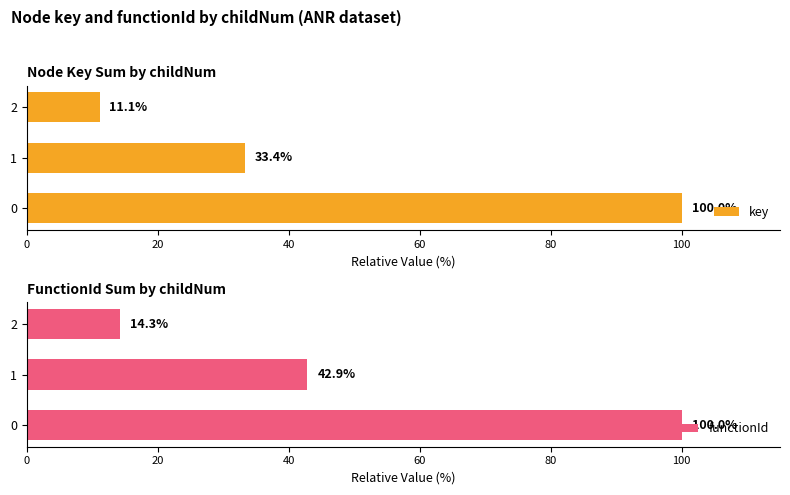

Is it true that functionId equals 28.1 at 0?

False